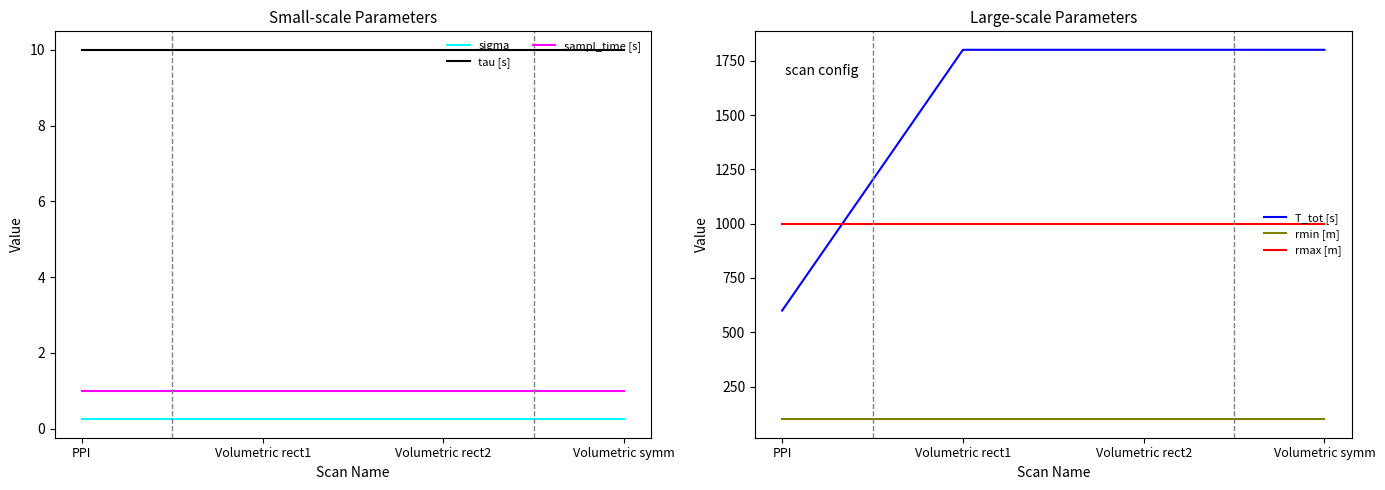

Rank the categories by rmin [m] value from highest to lowest.

PPI, Volumetric rect1, Volumetric rect2, Volumetric symm